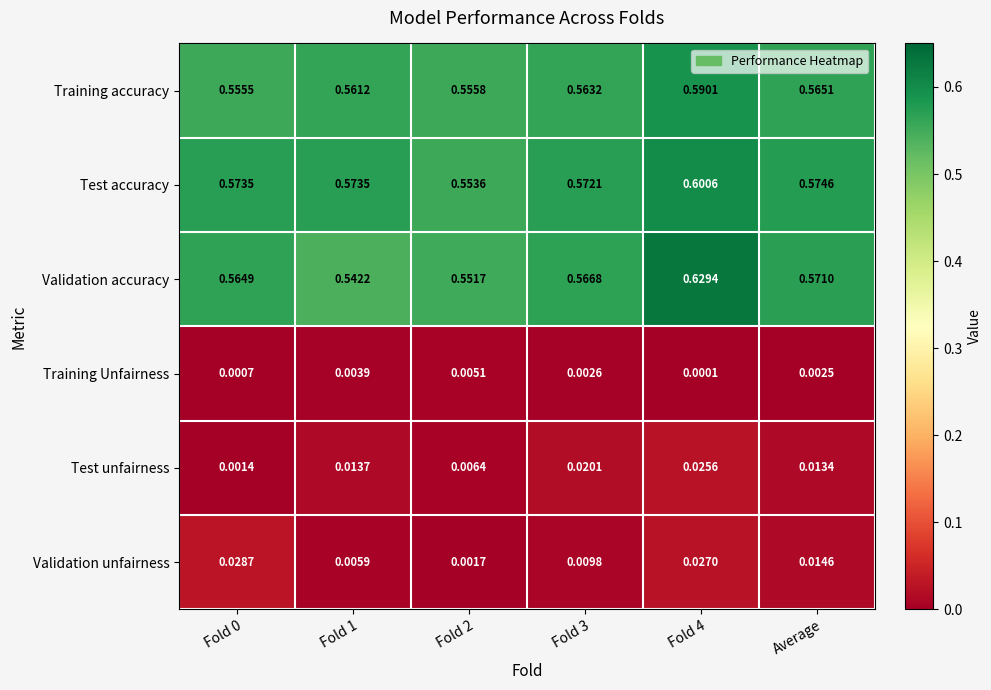

List the series in order of their peak value, lowest first.

Training Unfairness, Test unfairness, Validation unfairness, Training accuracy, Test accuracy, Validation accuracy